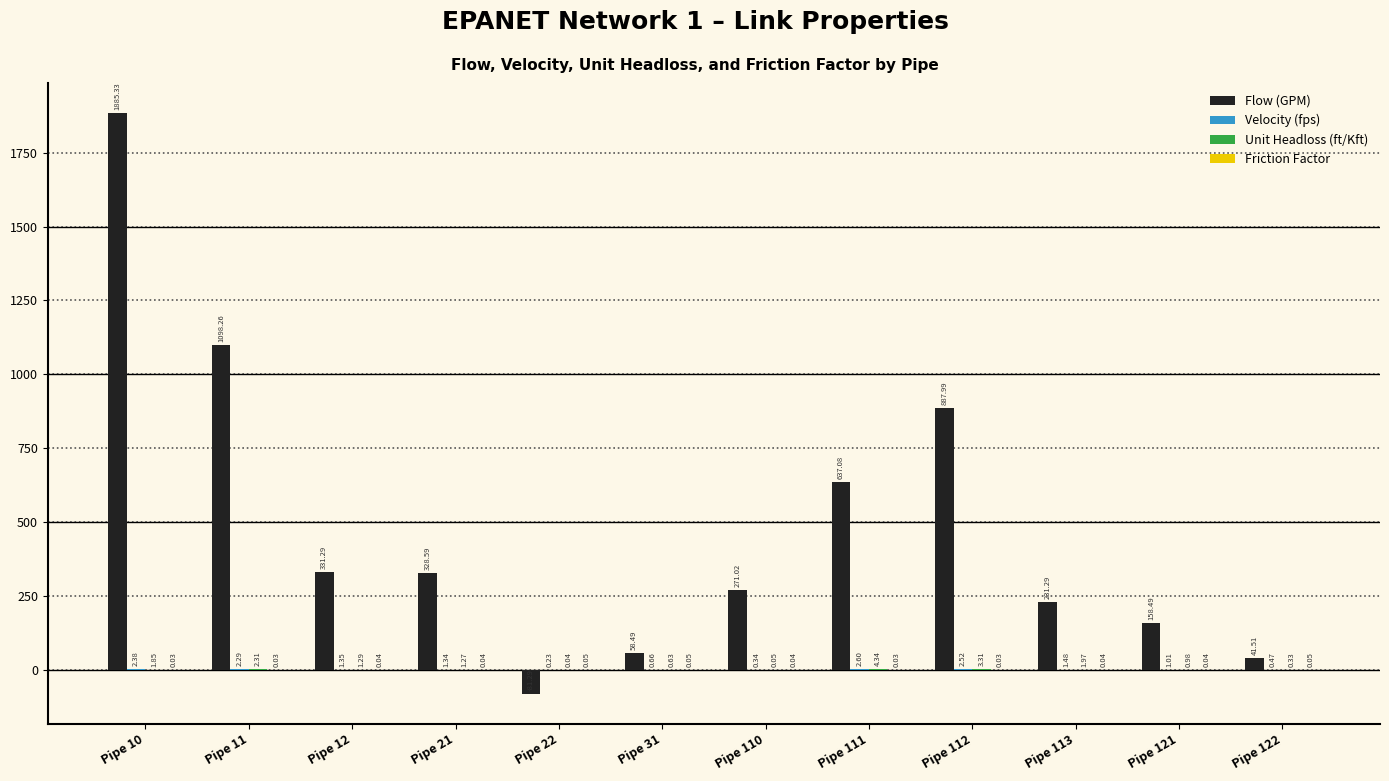

At which category is the sum across all series the highest?

Pipe 10